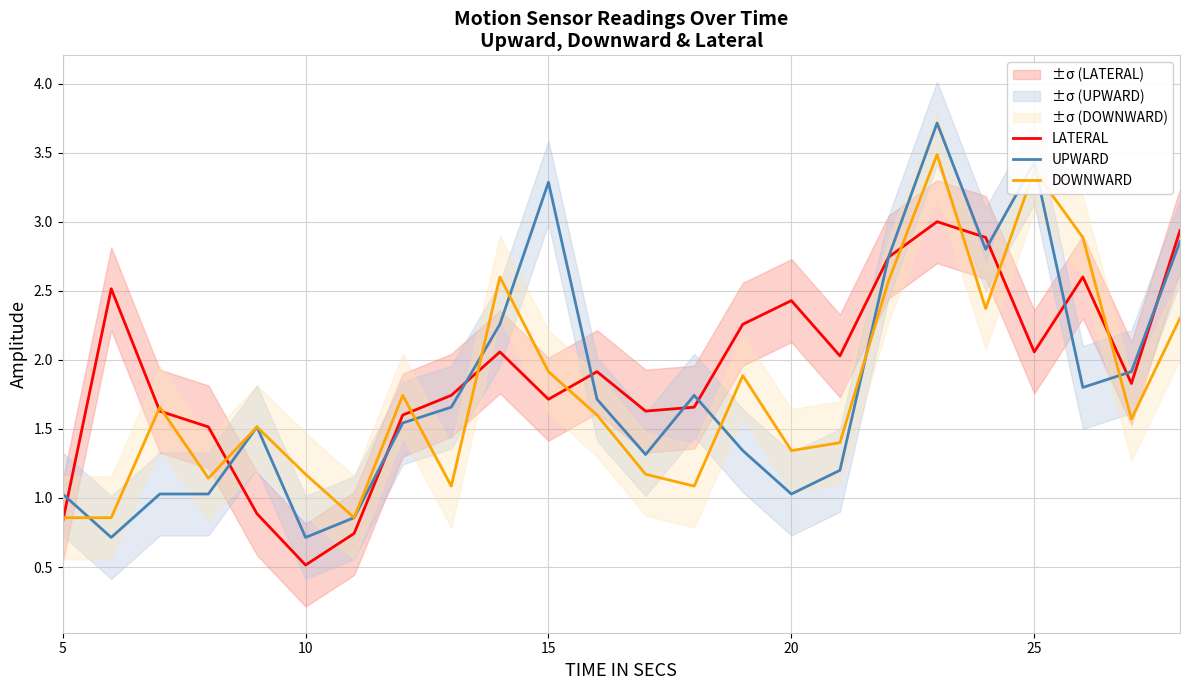

Which series has the largest total across all categories?

LATERAL